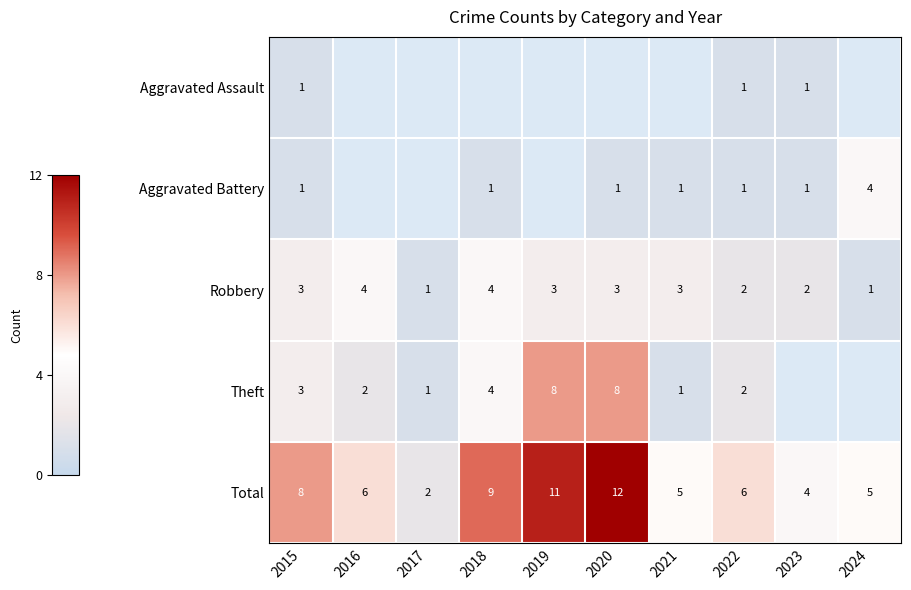

Count the number of categories in the chart.

10